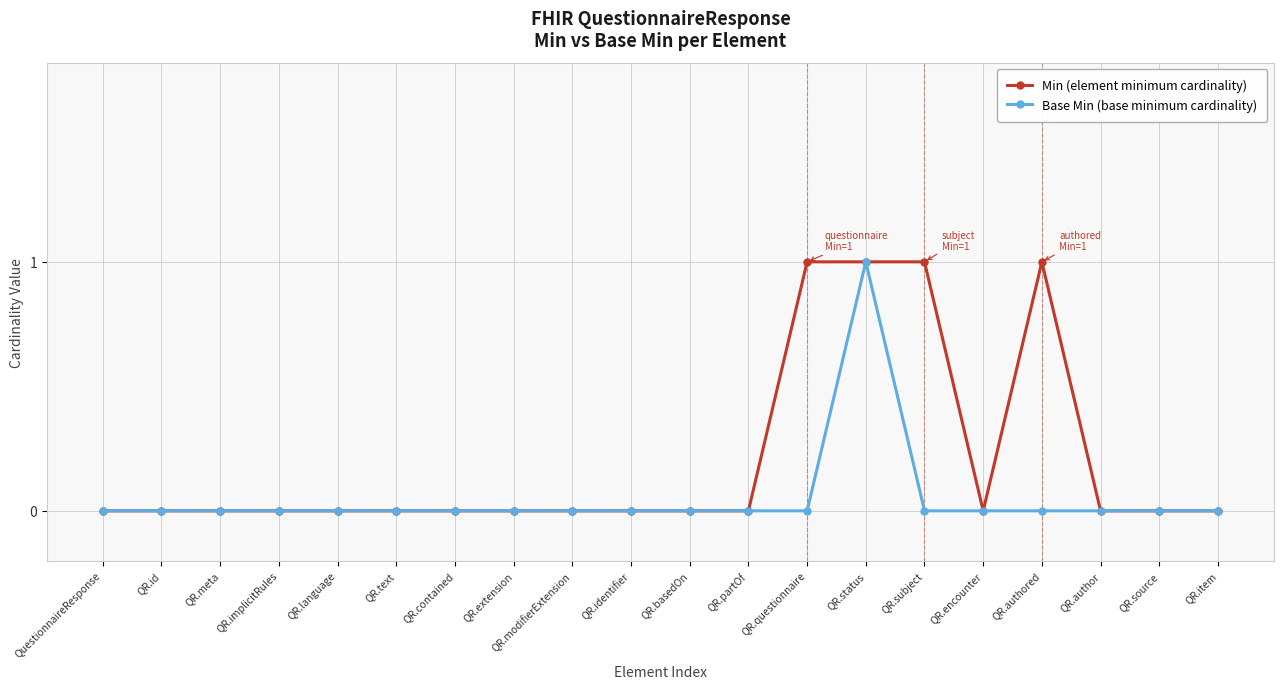

What is the label of the 15th point from the right?

QR.text